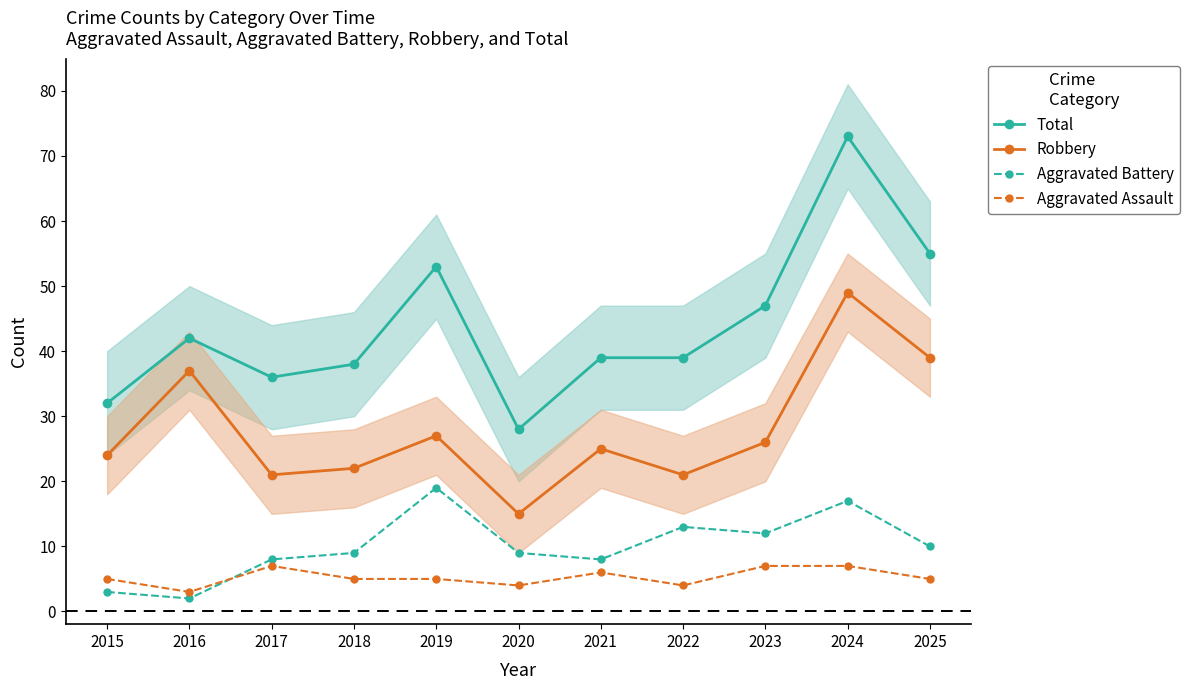

Rank the series at 2022 from highest to lowest value.

Total, Robbery, Aggravated Battery, Aggravated Assault